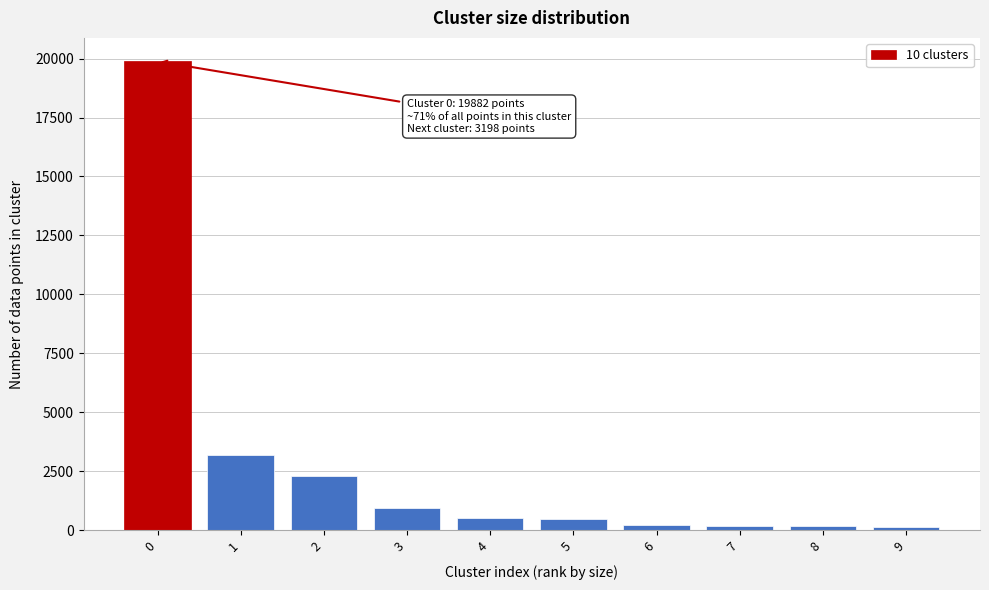

Approximately how many times larger is the value at 0 compared to 3?

21.2